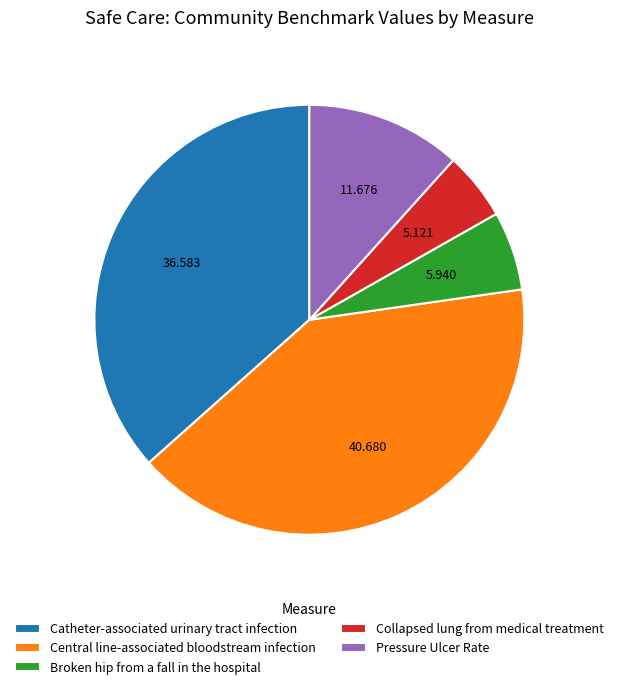

Which has a higher value, Central line-associated bloodstream infection or Collapsed lung from medical treatment?

Central line-associated bloodstream infection